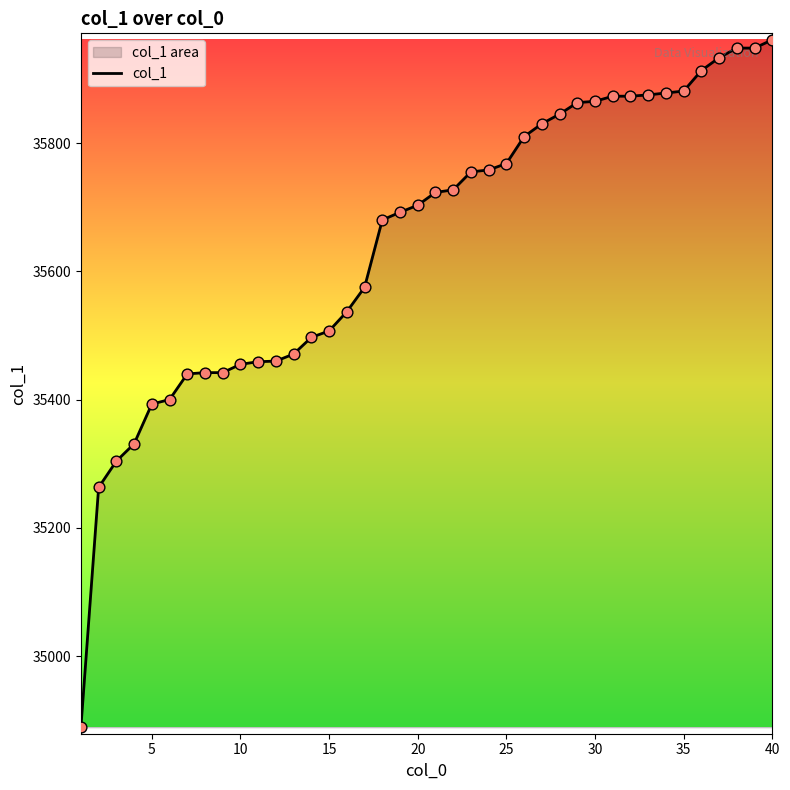

What is the maximum value shown in the chart?

35961